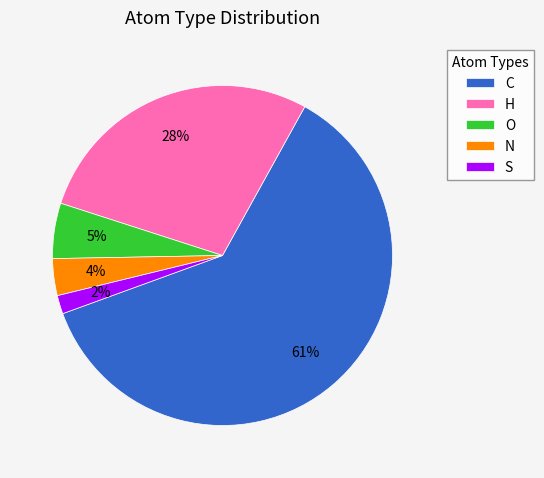

Between O and C, which is larger?

C